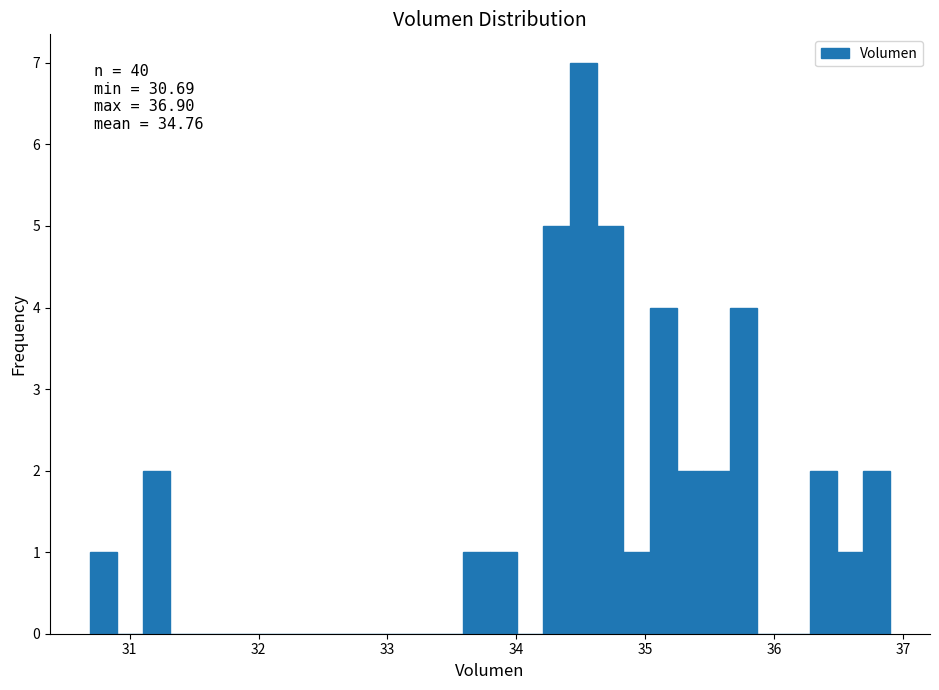

Around what value on the x-axis is the tallest bar? Give the approximate position of its centre, as read against the axis.

34.5